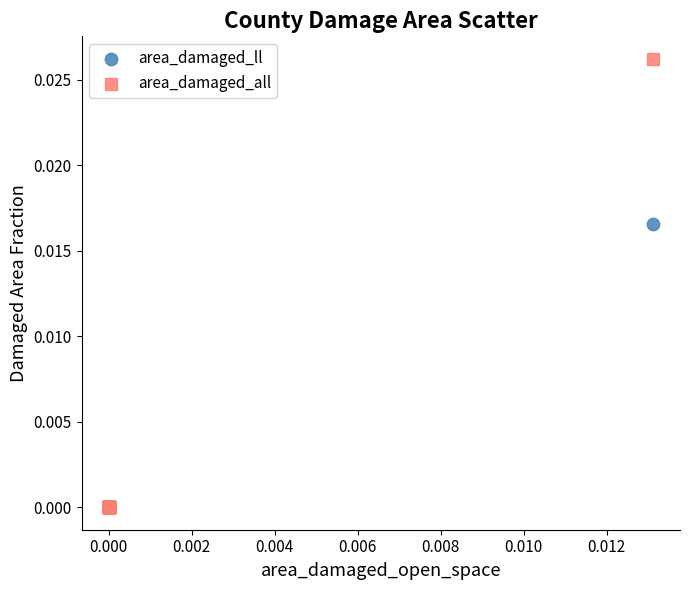

What are all the series names shown in the legend?

area_damaged_ll, area_damaged_all